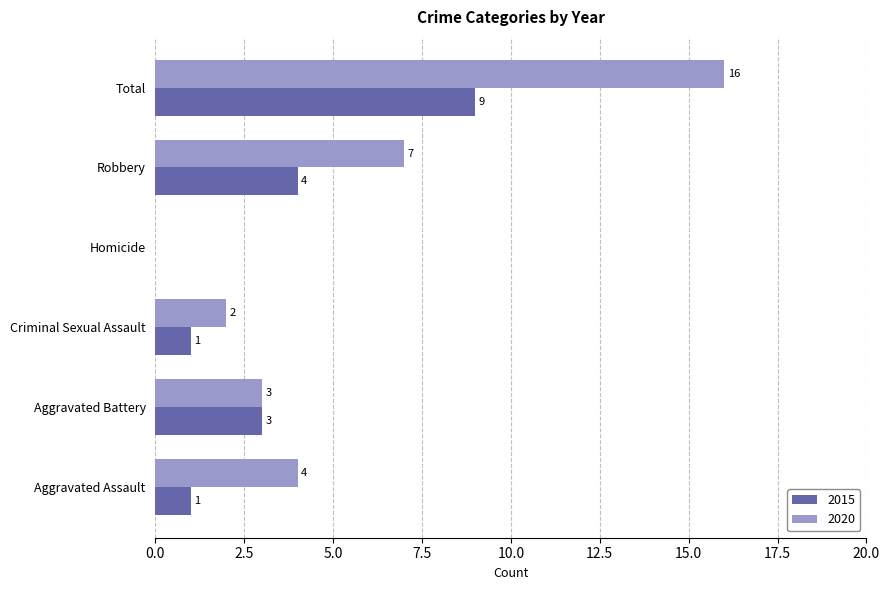

What is the sum of all 2020 values?

32